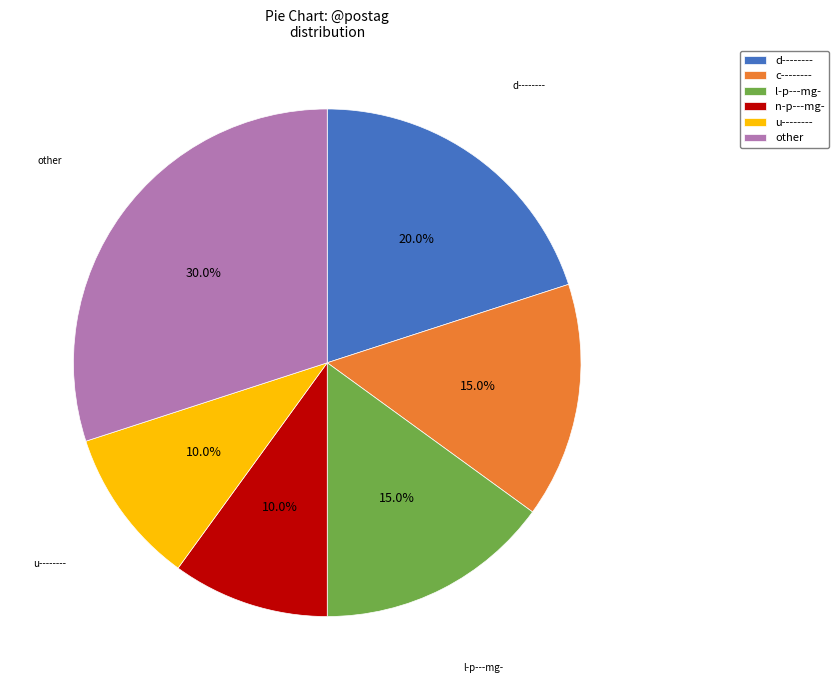

Which slice is the largest?

other